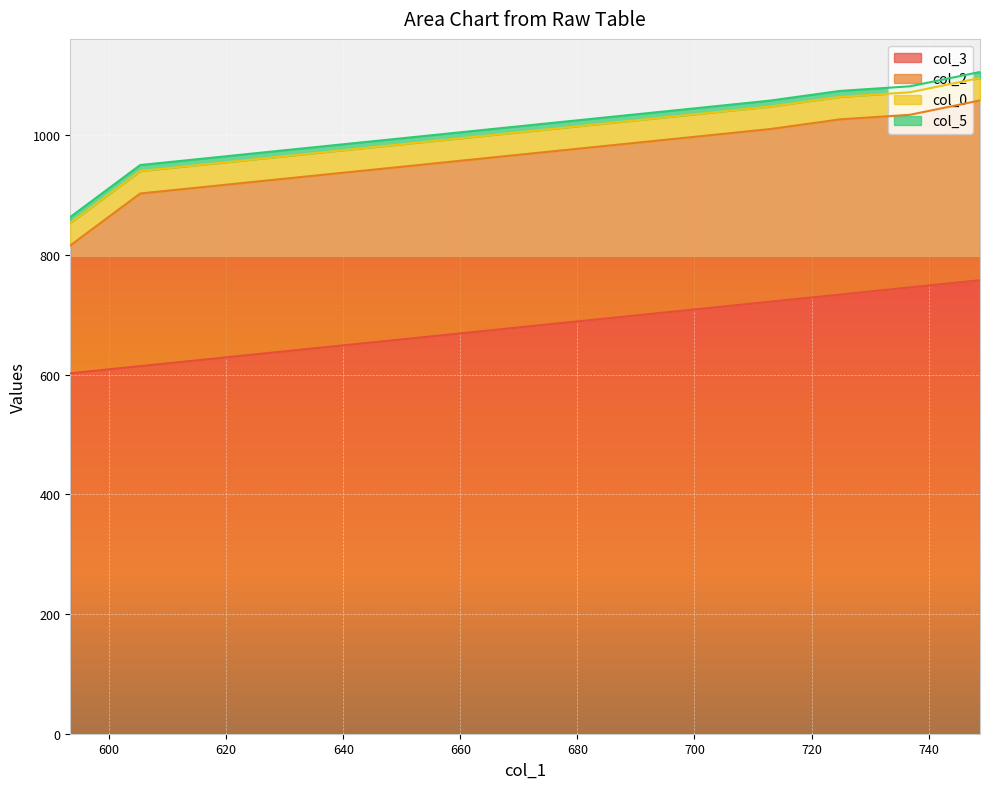

Between 689.0 and 653.13, which is larger?

689.0